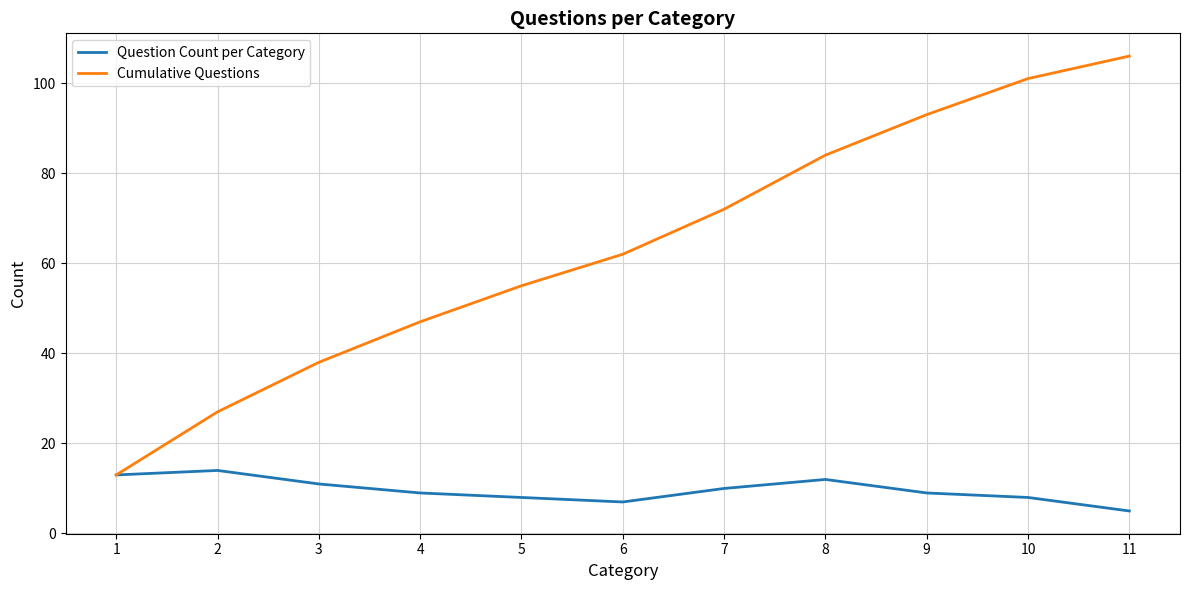

Which series has the widest spread of values?

Cumulative Questions